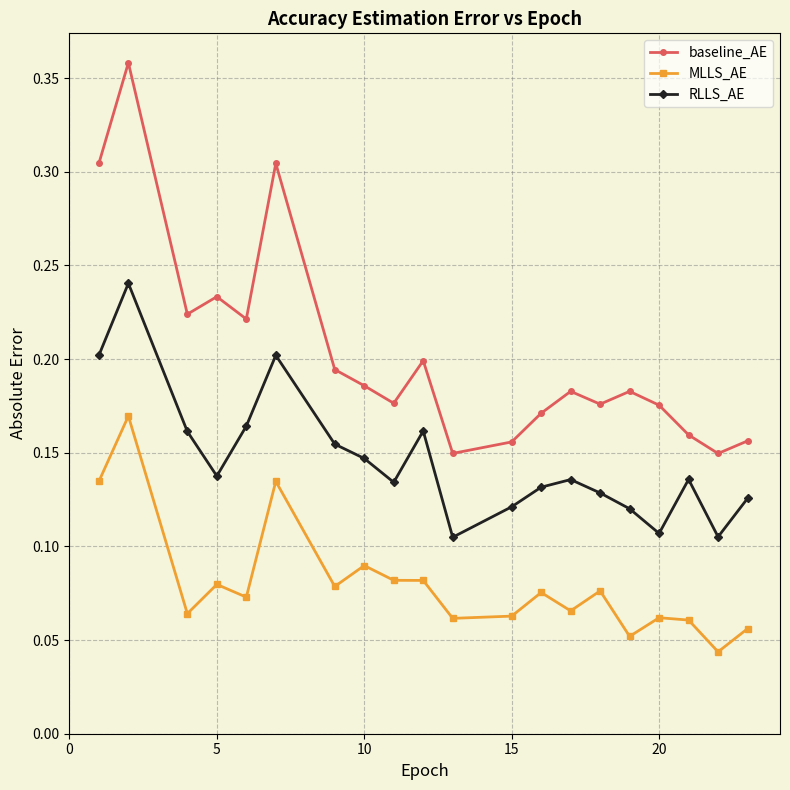

What is the sum of all baseline_AE values?

4.1